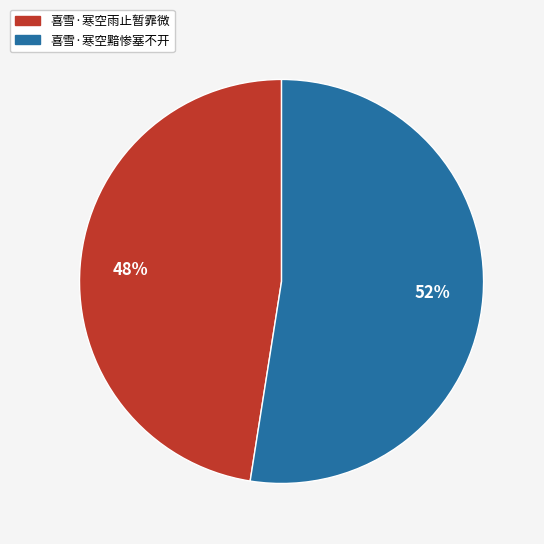

Which has a higher value, 喜雪·寒空雨止暂霏微 or 喜雪·寒空黯惨塞不开?

喜雪·寒空黯惨塞不开